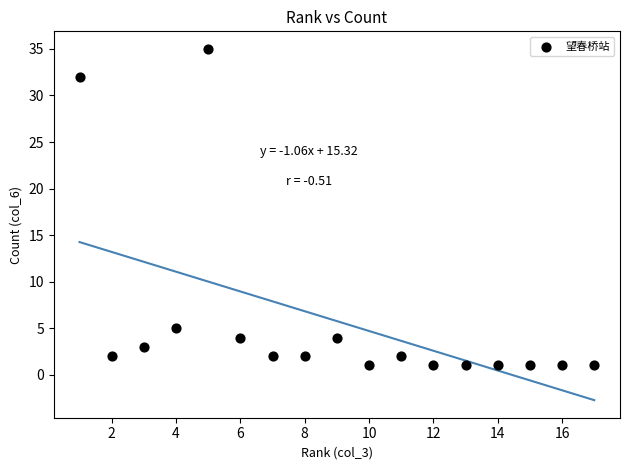

What Y value in the scatter plot is closest to 18?

5